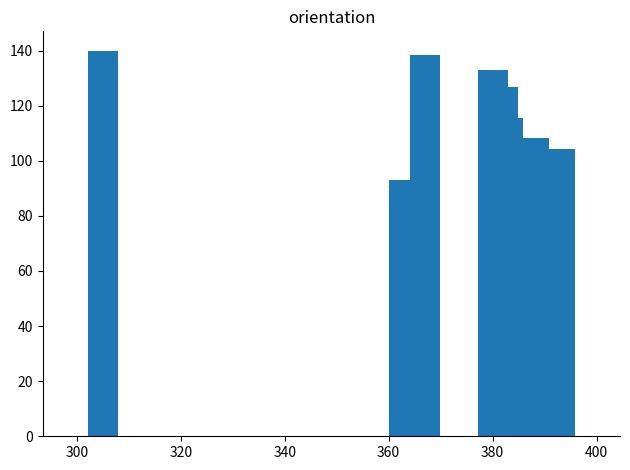

What is the difference between the maximum and minimum values?

47.7